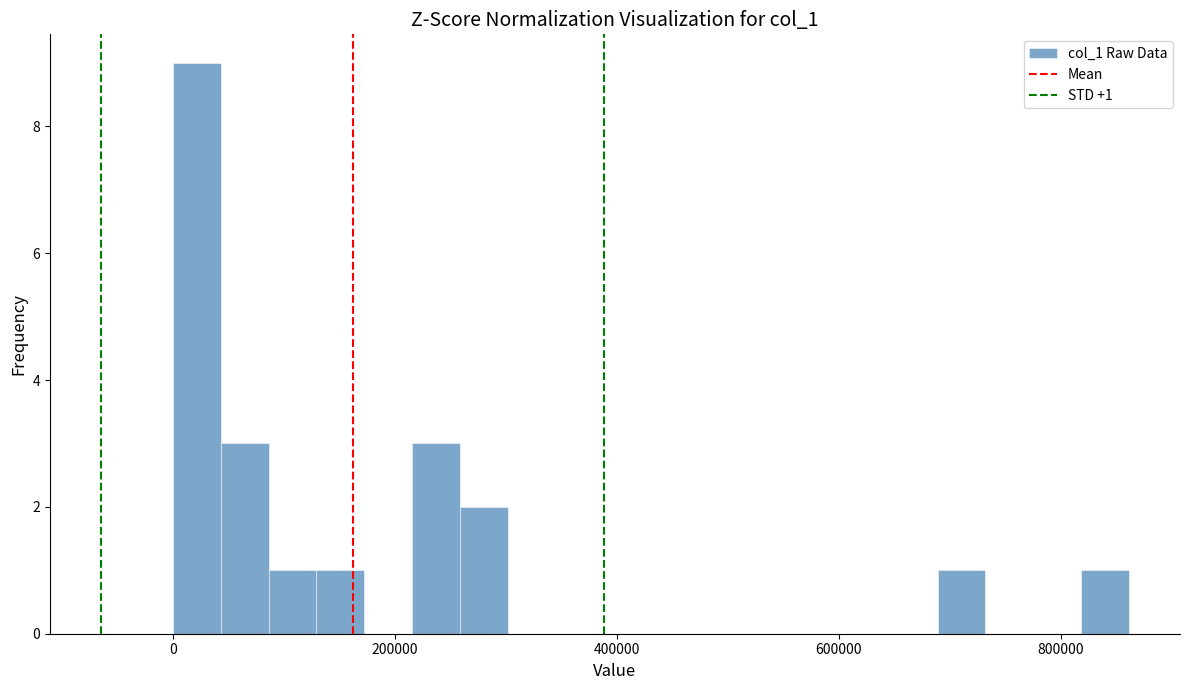

Around what value on the x-axis is the tallest bar? Give the approximate position of its centre, as read against the axis.

20000